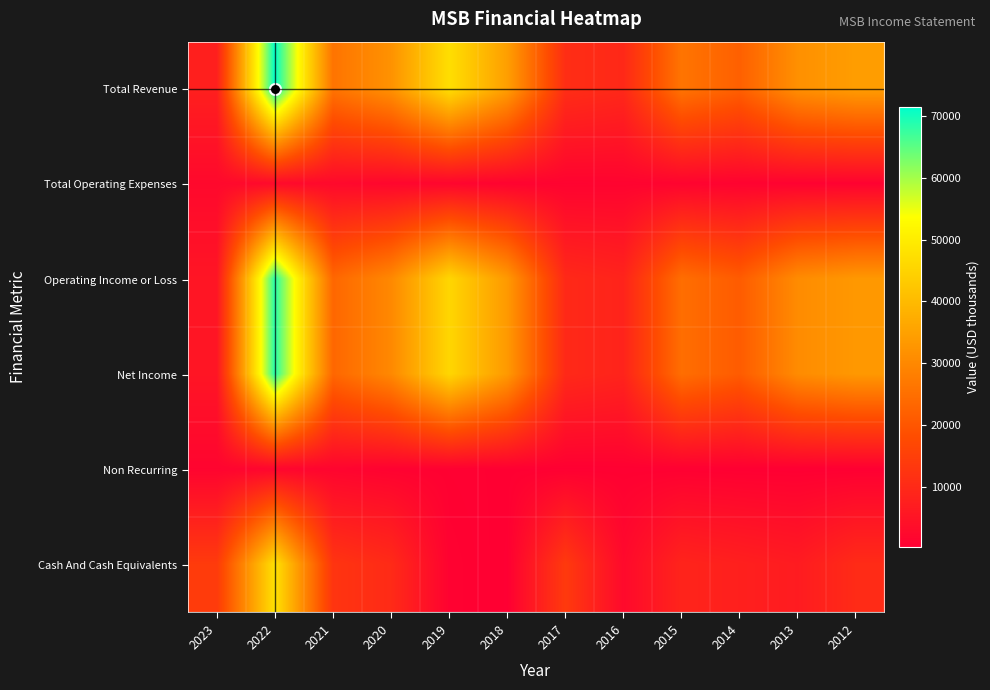

Count the number of categories in the chart.

12